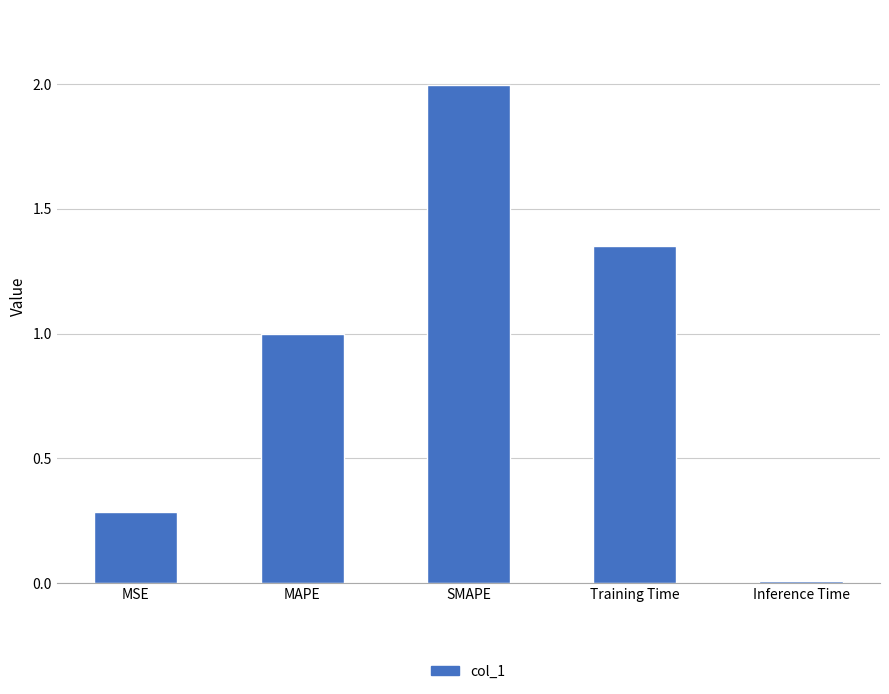

What is the approximate value at MSE?

0.3